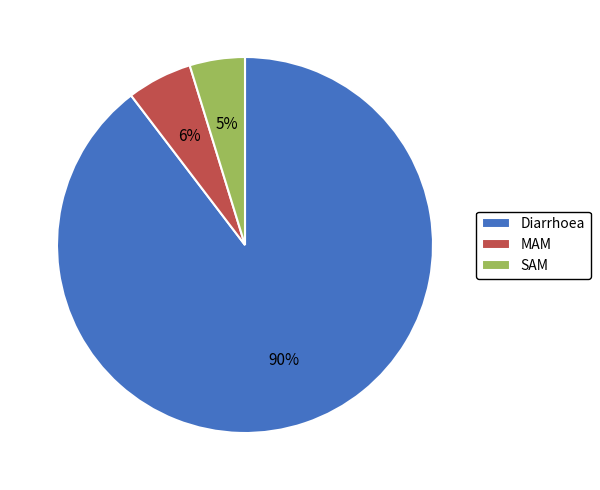

Which slice represents more than half of the pie?

Diarrhoea